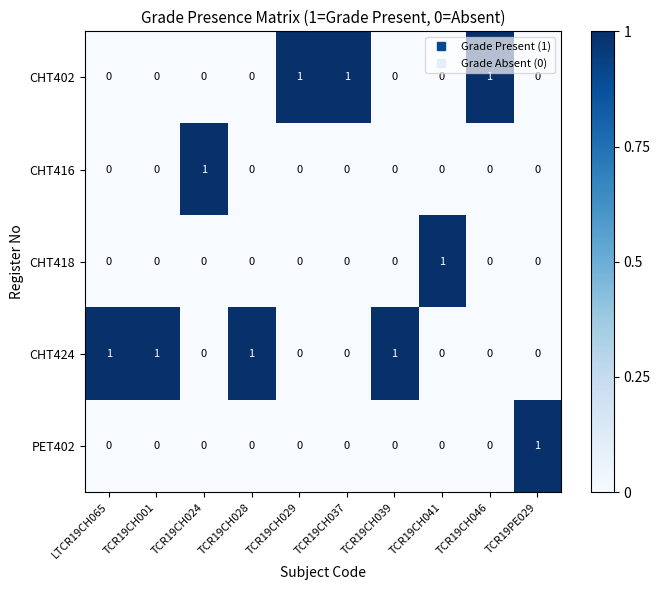

Is it true that CHT416 equals 0 at TCR19CH037?

True